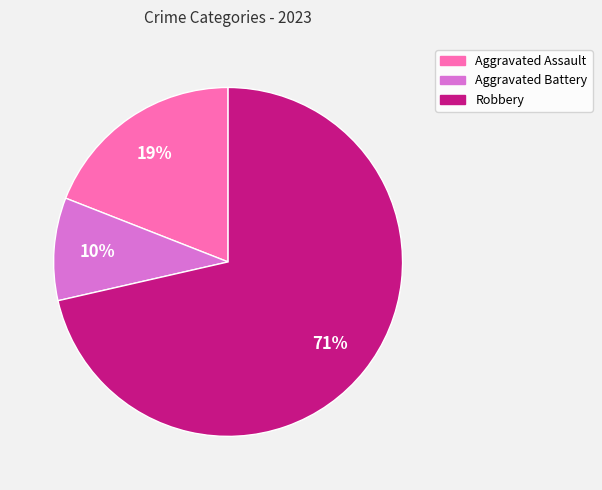

To the nearest percent, what is the average slice percentage?

33%